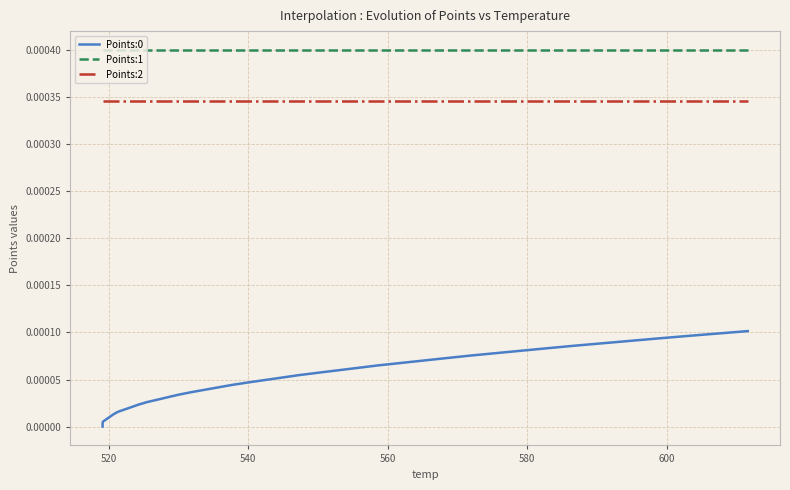

What are all the series names shown in the legend?

Points:0, Points:1, Points:2